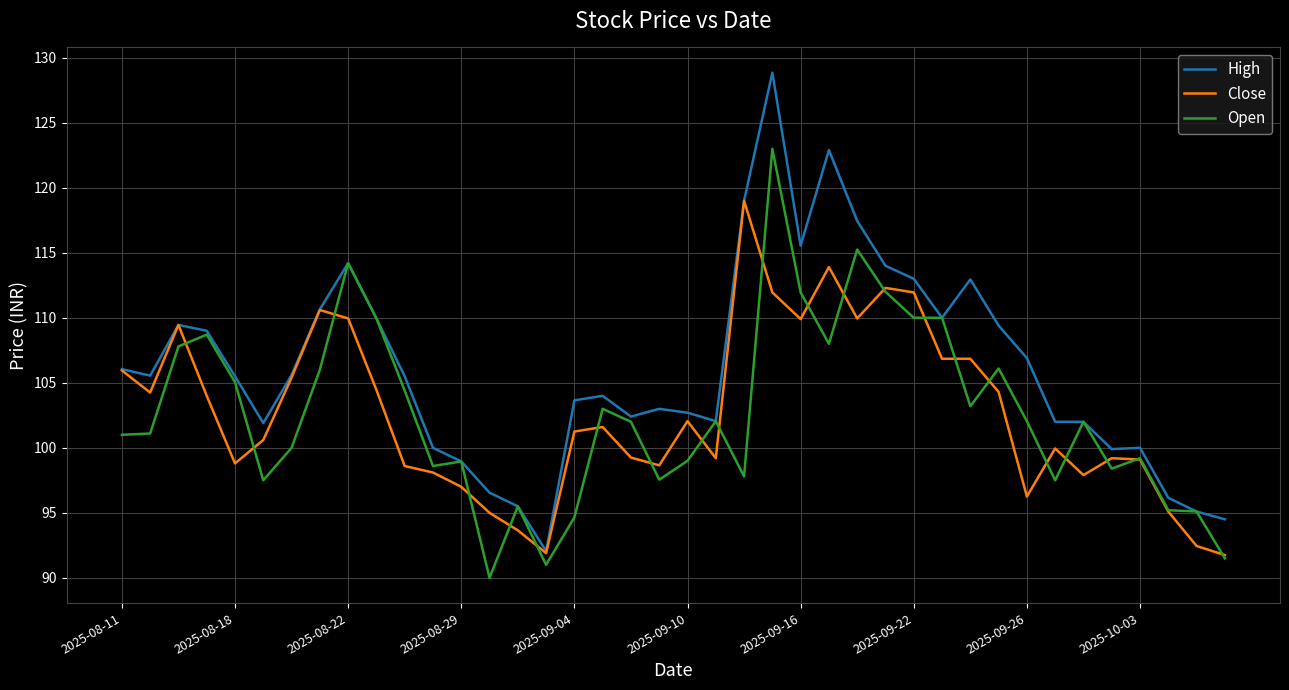

Rank the series by their maximum value, from highest to lowest.

High, Open, Close